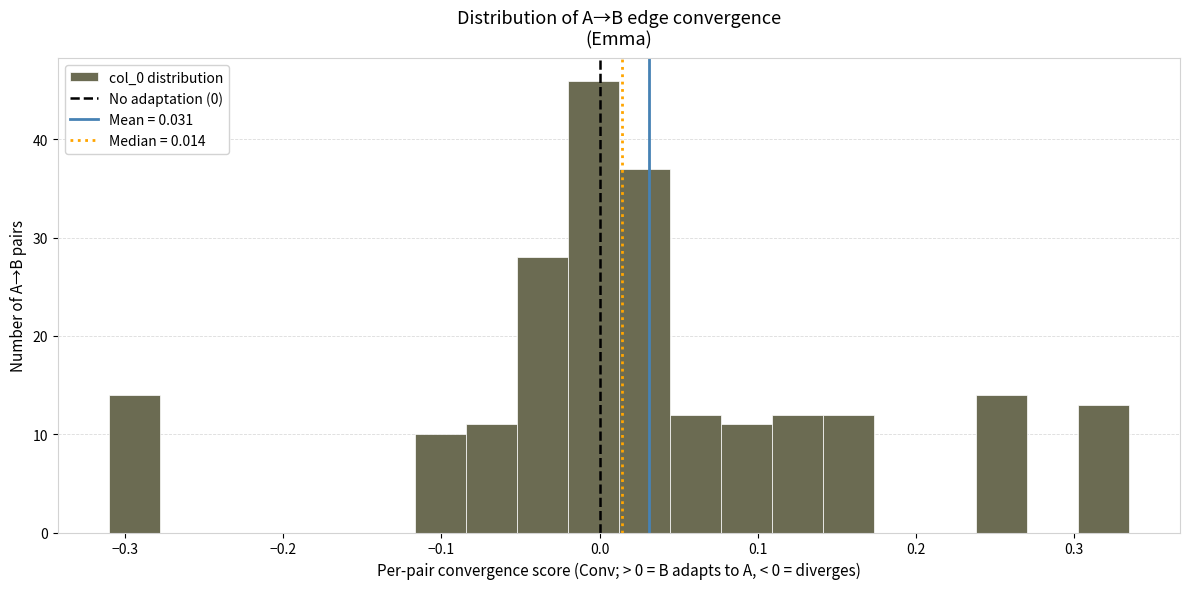

Around what value on the x-axis is the tallest bar? Give the approximate position of its centre, as read against the axis.

0.00